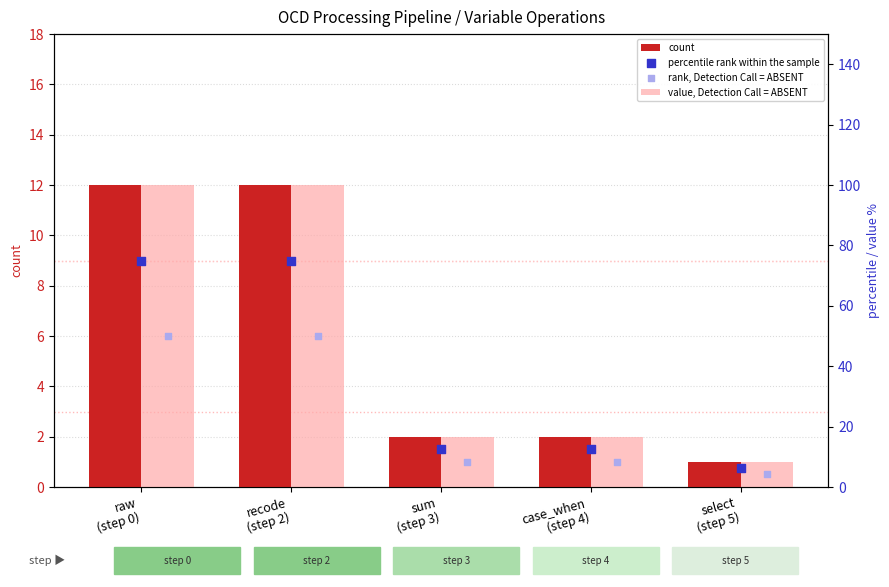

What is the total value across all series at recode
(step 2)?

237.0